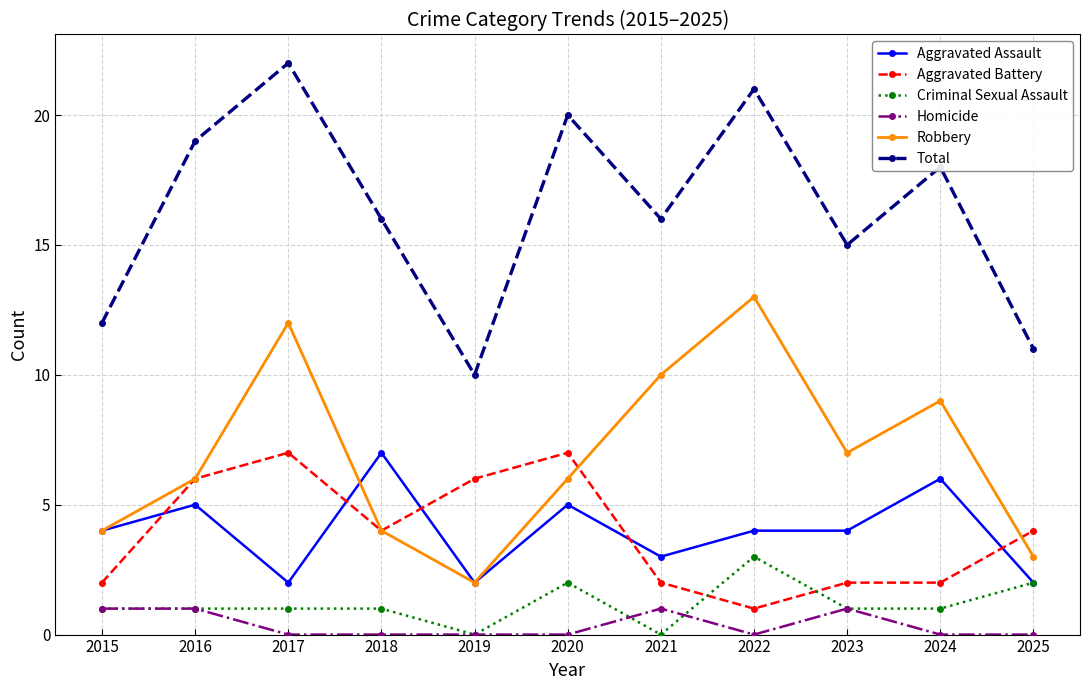

Is it true that Aggravated Assault equals 4 at 2022?

True